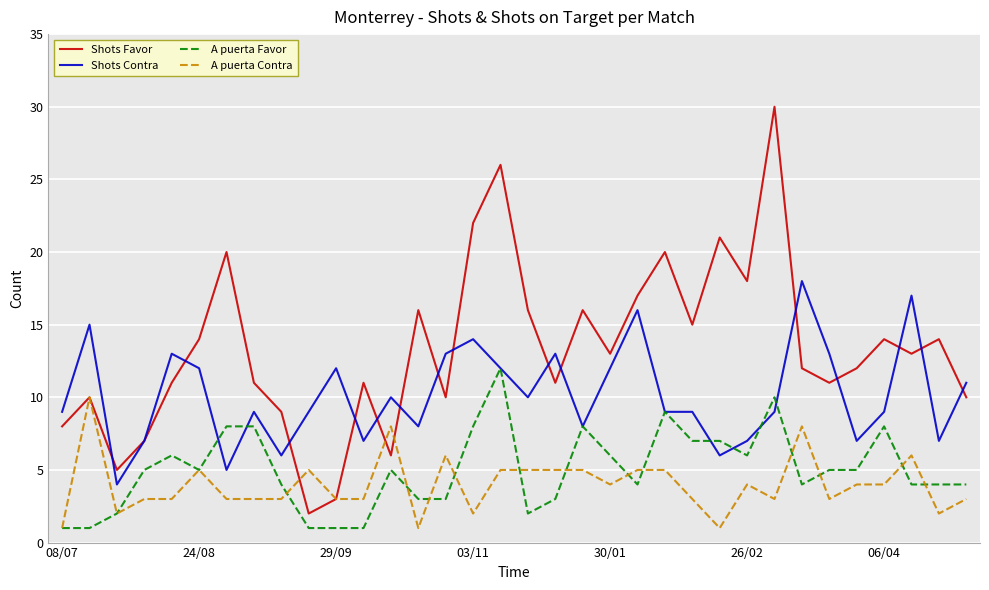

Which series has the largest range (max minus min)?

Shots Favor